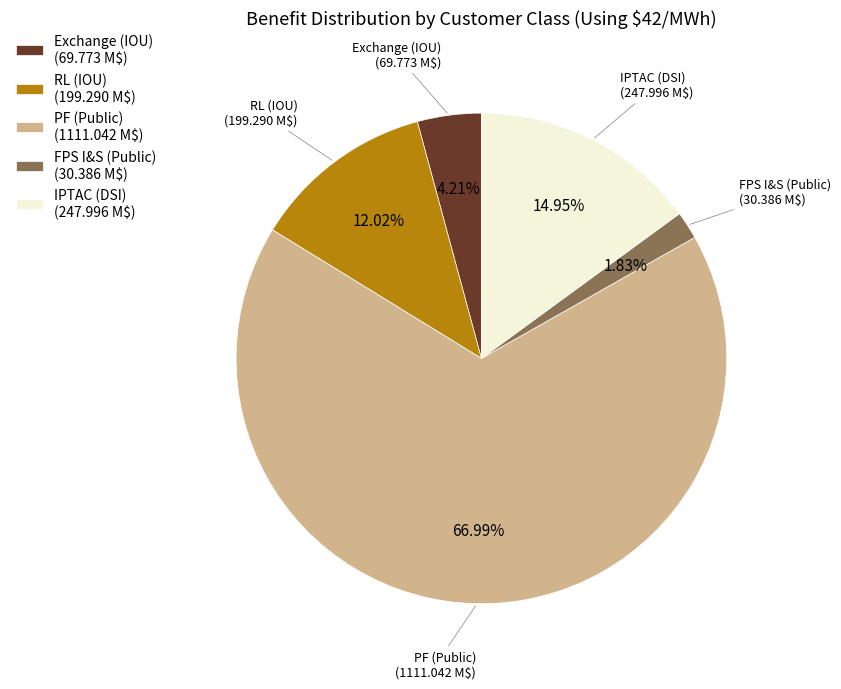

To the nearest percent, what percentage of the pie is IPTAC (DSI)?

15%